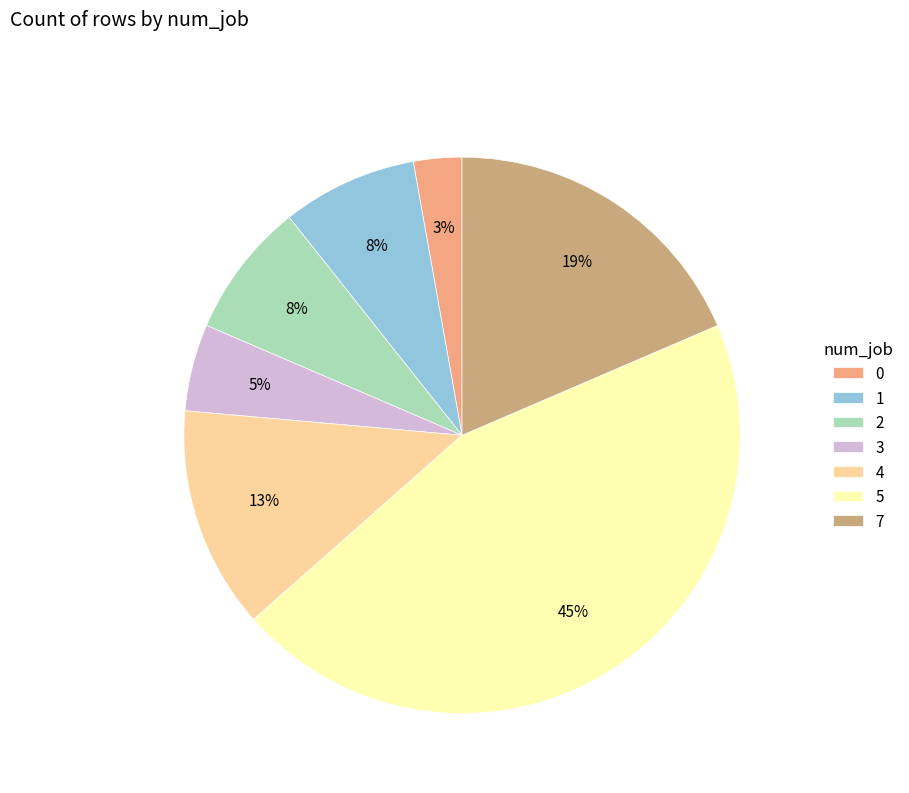

True or false: 4 accounts for 13% of the total.

True